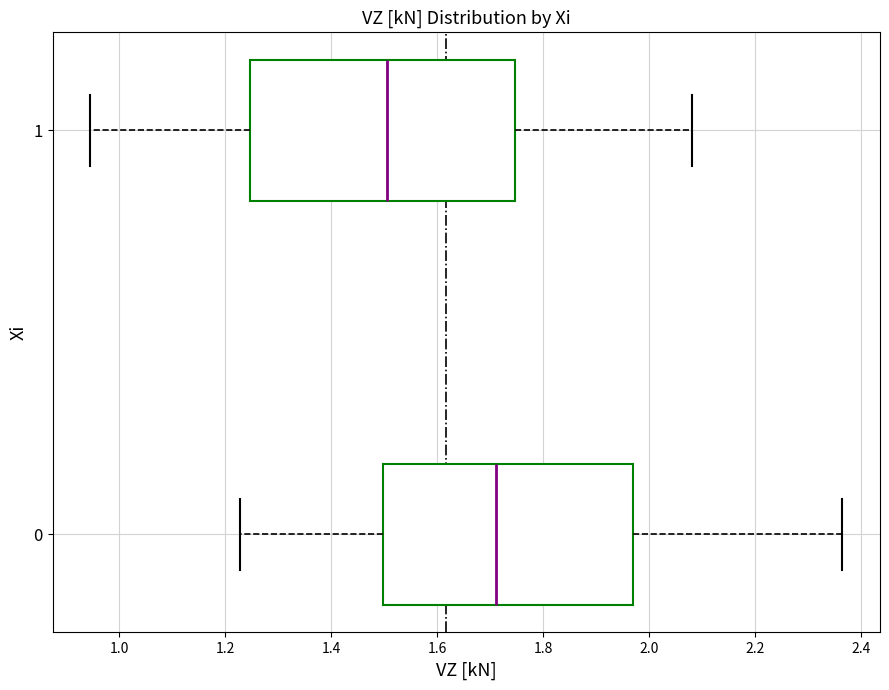

Where does the right whisker of the box at y = 0 end on the x-axis? The values are not printed on the chart, so give them approximately, as read against the axis.

2.36